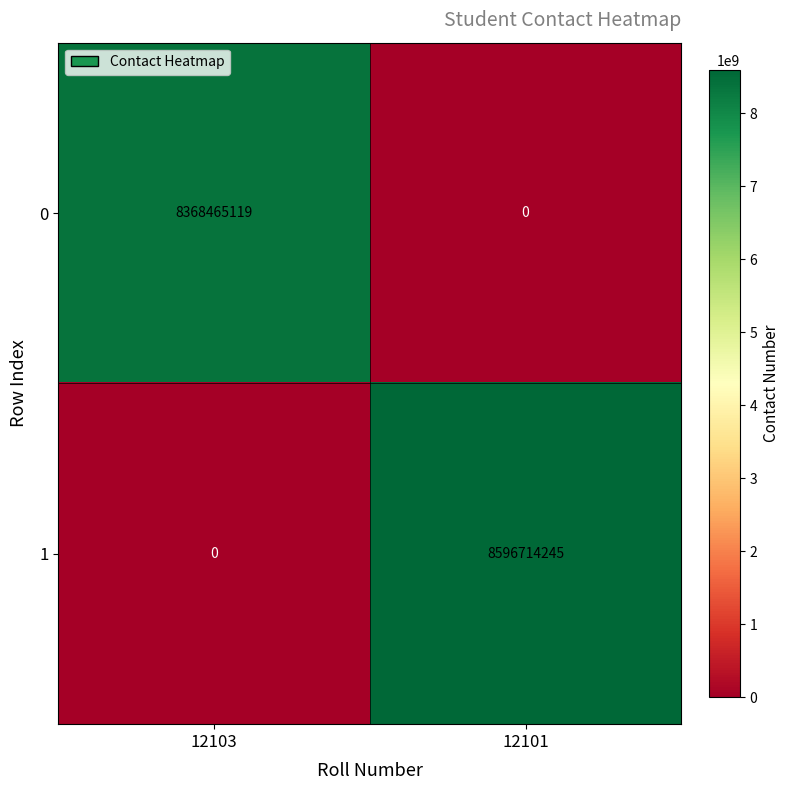

Which series has the largest range (max minus min)?

1